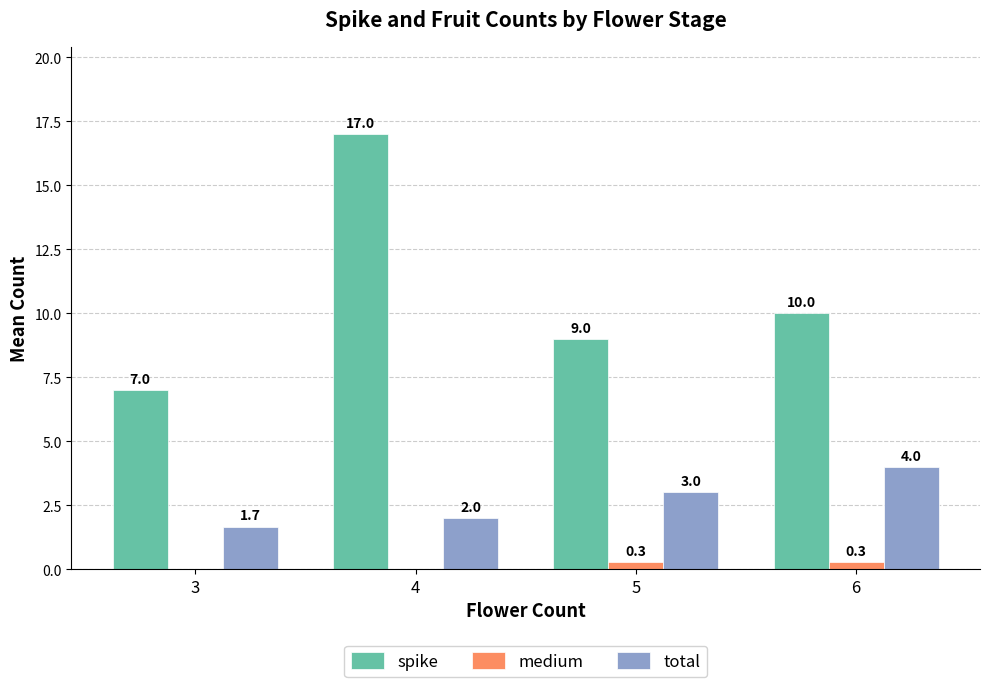

Which category has the highest value across all series?

4